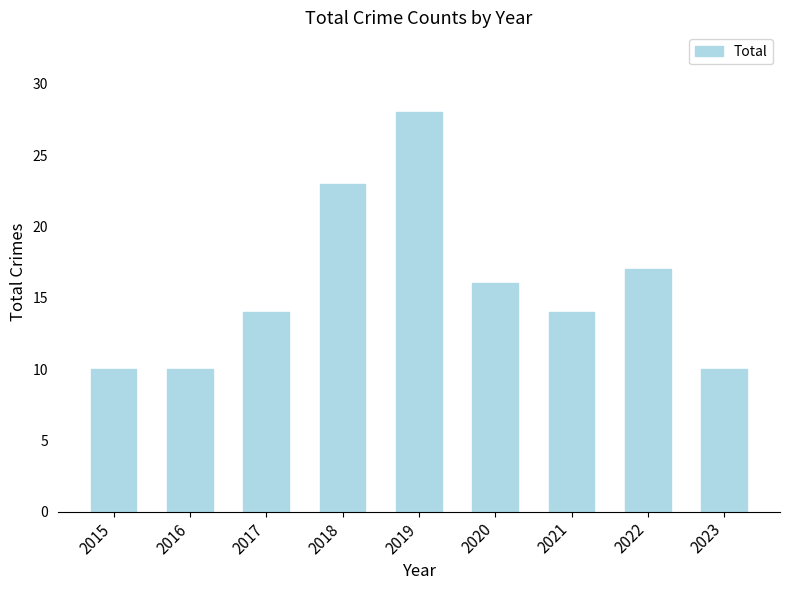

What is the sum of the values at 2016 and 2023?

20